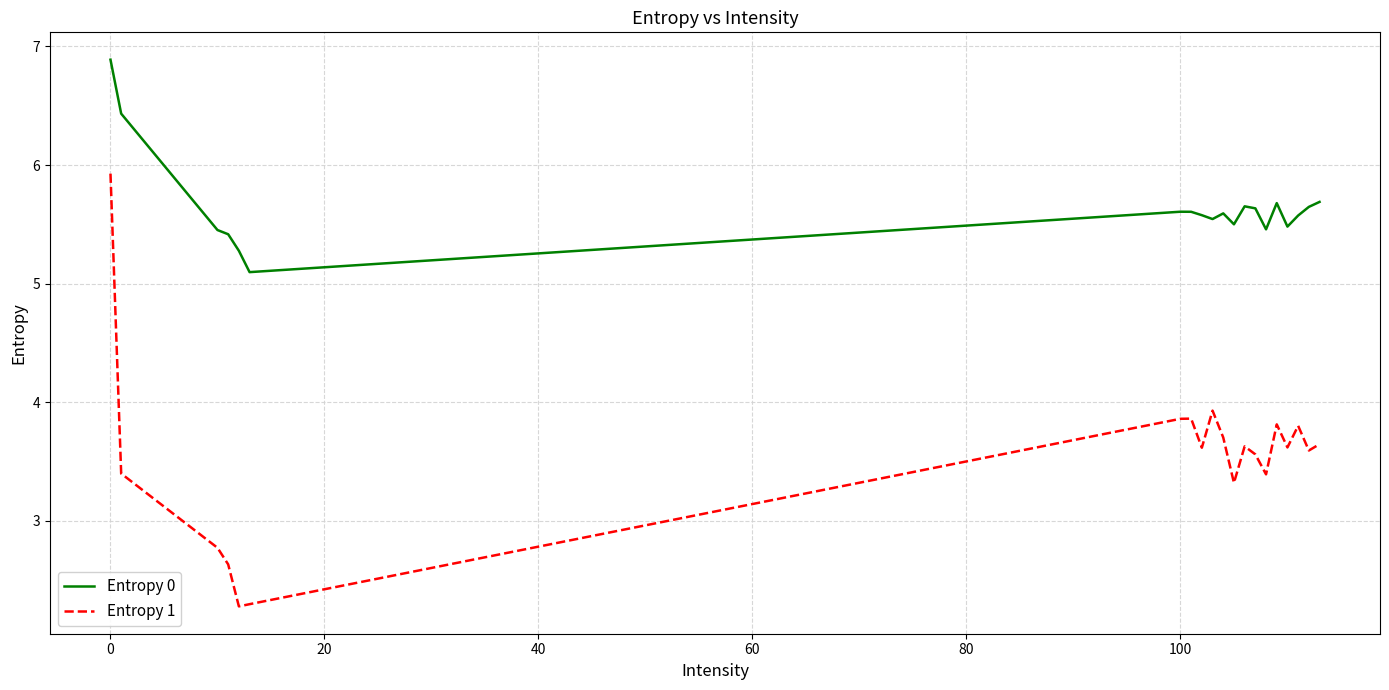

What is the greatest value displayed?

6.9